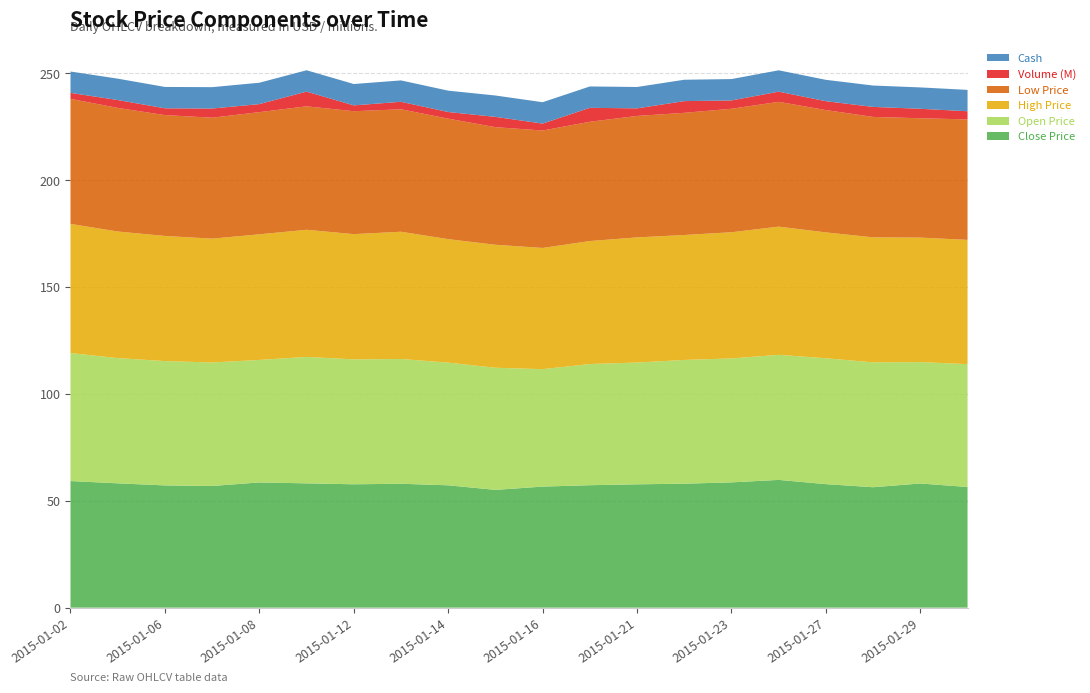

Reading right to left, transcribe all the data shown in this chart.

Close Price: 2015-01-30=56.5	2015-01-29=58.1	2015-01-28=56.4	2015-01-27=57.8	2015-01-26=59.8	2015-01-23=58.6	2015-01-22=58.0	2015-01-21=57.7	2015-01-20=57.3	2015-01-16=56.6	2015-01-15=55.1	2015-01-14=57.2	2015-01-13=58.0	2015-01-12=57.7	2015-01-09=58.2	2015-01-08=58.6	2015-01-07=56.9	2015-01-06=57.2	2015-01-05=58.2	2015-01-02=59.2
Open Price: 2015-01-30=57.5	2015-01-29=56.8	2015-01-28=58.4	2015-01-27=58.9	2015-01-26=58.5	2015-01-23=58.0	2015-01-22=57.9	2015-01-21=57.0	2015-01-20=56.7	2015-01-16=55.0	2015-01-15=57.1	2015-01-14=57.4	2015-01-13=58.4	2015-01-12=58.5	2015-01-09=59.2	2015-01-08=57.3	2015-01-07=57.8	2015-01-06=58.2	2015-01-05=58.6	2015-01-02=59.9
High Price: 2015-01-30=58.1	2015-01-29=58.3	2015-01-28=58.5	2015-01-27=58.9	2015-01-26=60.0	2015-01-23=59.0	2015-01-22=58.5	2015-01-21=58.5	2015-01-20=57.6	2015-01-16=56.7	2015-01-15=57.5	2015-01-14=57.8	2015-01-13=59.5	2015-01-12=58.6	2015-01-09=59.5	2015-01-08=58.8	2015-01-07=58.0	2015-01-06=58.5	2015-01-05=59.2	2015-01-02=60.4
Low Price: 2015-01-30=56.4	2015-01-29=55.9	2015-01-28=56.4	2015-01-27=57.2	2015-01-26=58.4	2015-01-23=57.8	2015-01-22=57.2	2015-01-21=56.8	2015-01-20=55.8	2015-01-16=55.0	2015-01-15=55.0	2015-01-14=56.4	2015-01-13=57.3	2015-01-12=57.5	2015-01-09=57.8	2015-01-08=57.2	2015-01-07=56.6	2015-01-06=56.5	2015-01-05=57.8	2015-01-02=58.5
Volume (M): 2015-01-30=3.8	2015-01-29=4.4	2015-01-28=4.7	2015-01-27=4.2	2015-01-26=4.8	2015-01-23=3.9	2015-01-22=5.5	2015-01-21=3.5	2015-01-20=6.5	2015-01-16=3.2	2015-01-15=4.8	2015-01-14=3.1	2015-01-13=3.5	2015-01-12=2.7	2015-01-09=6.9	2015-01-08=3.8	2015-01-07=4.3	2015-01-06=3.2	2015-01-05=3.7	2015-01-02=2.8
Cash: 2015-01-30=10.0	2015-01-29=10.0	2015-01-28=10.0	2015-01-27=10.0	2015-01-26=10.0	2015-01-23=10.0	2015-01-22=10.0	2015-01-21=10.0	2015-01-20=10.0	2015-01-16=10.0	2015-01-15=10.0	2015-01-14=10.0	2015-01-13=10.0	2015-01-12=10.0	2015-01-09=10.0	2015-01-08=10.0	2015-01-07=10.0	2015-01-06=10.0	2015-01-05=10.0	2015-01-02=10.0